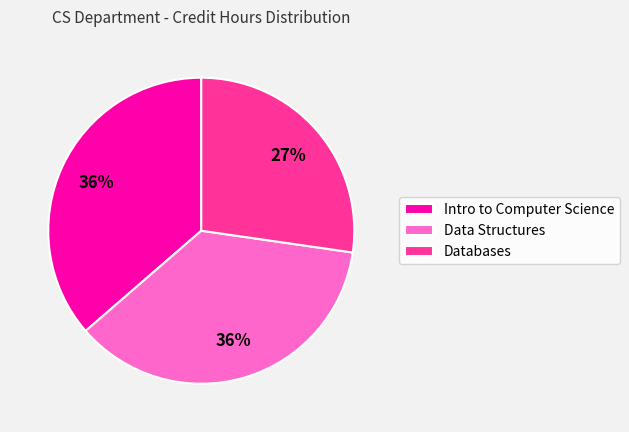

Is there a majority slice in this chart?

No